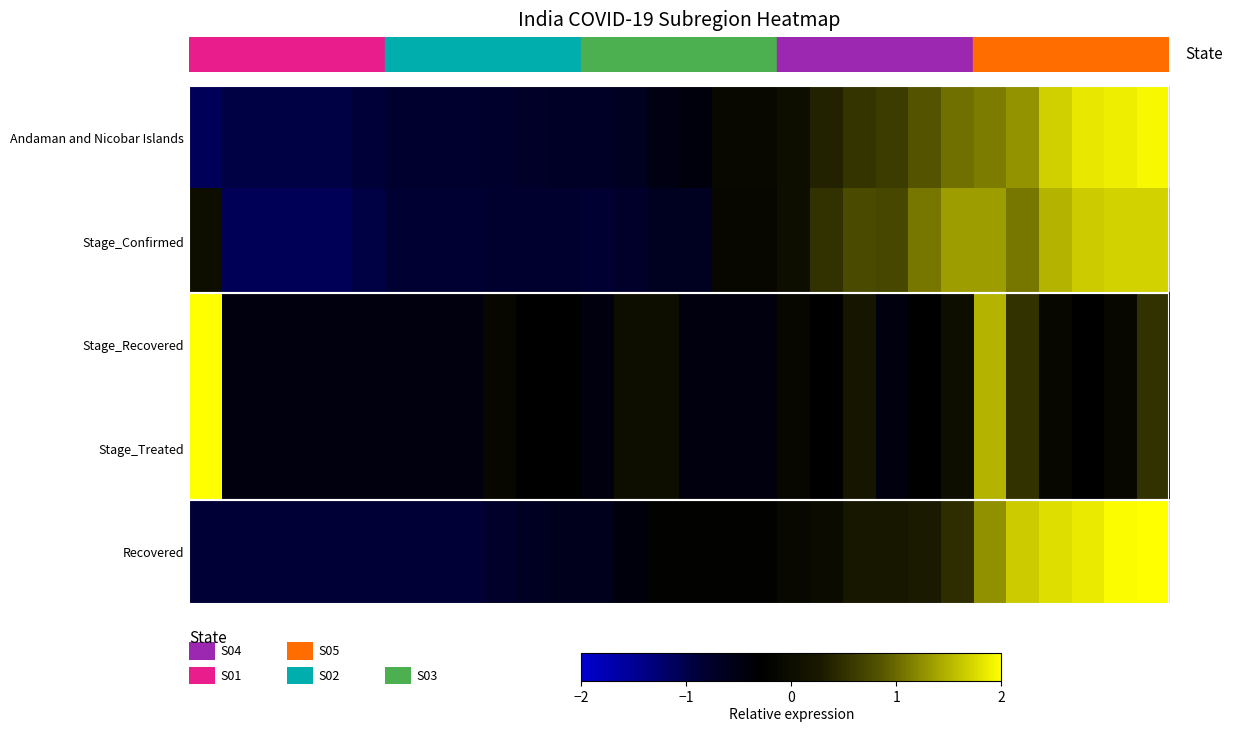

How many data points does each series have?

30